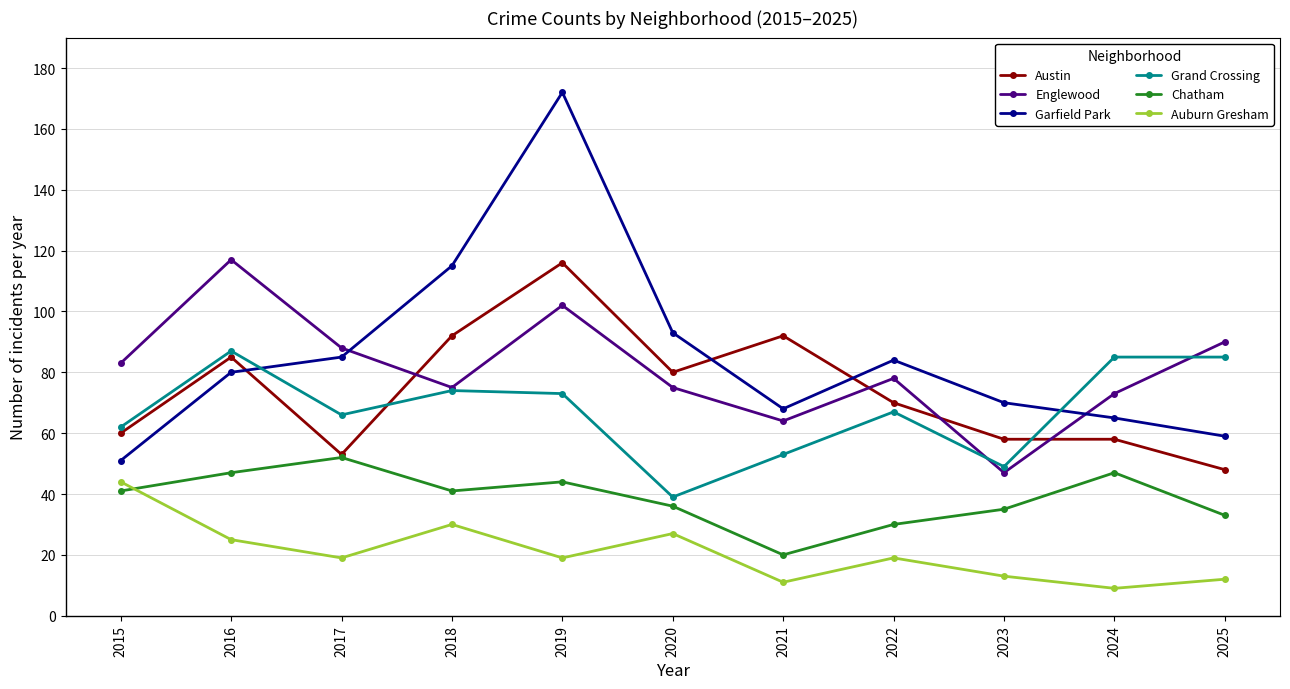

Which category has the lowest value across all series?

2024